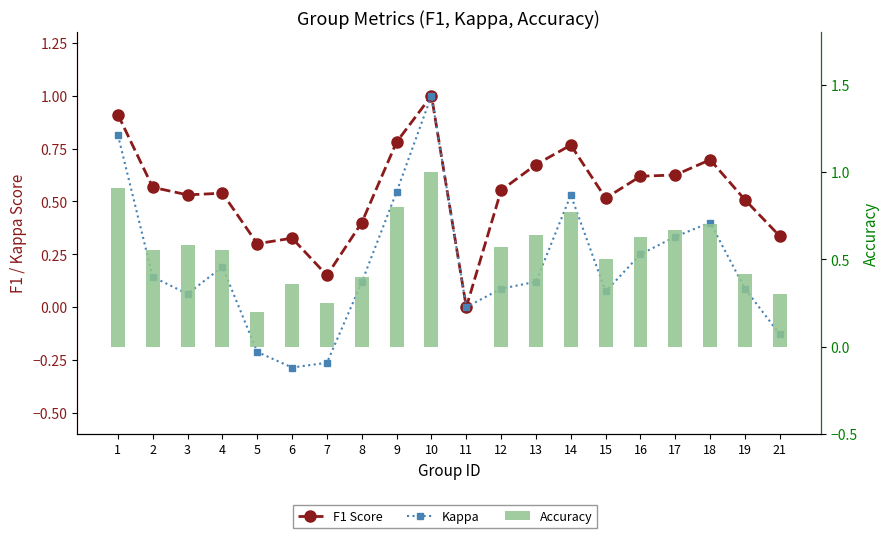

Rank the series by their maximum value, from lowest to highest.

F1 Score, Kappa, Accuracy